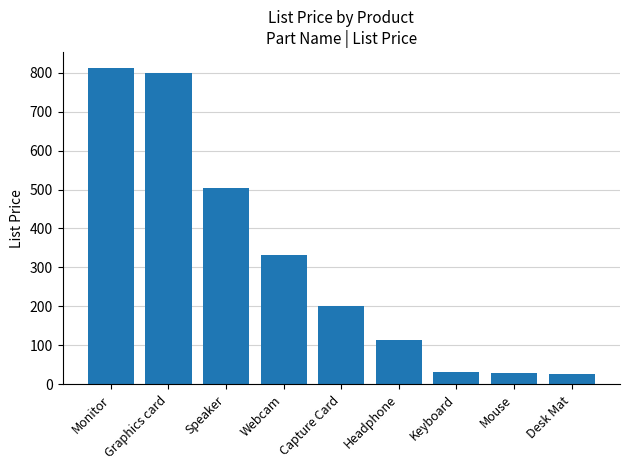

Count the number of data series in this chart.

1